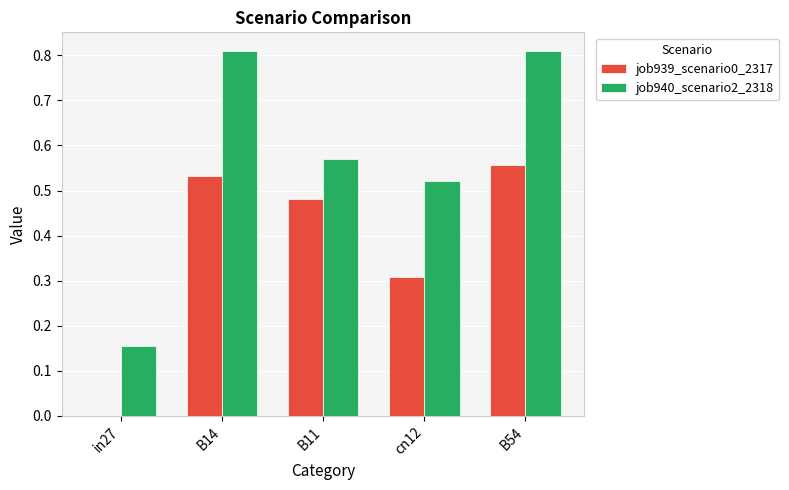

The value of job939_scenario0_2317 at in27 is 0.3. True or false?

False